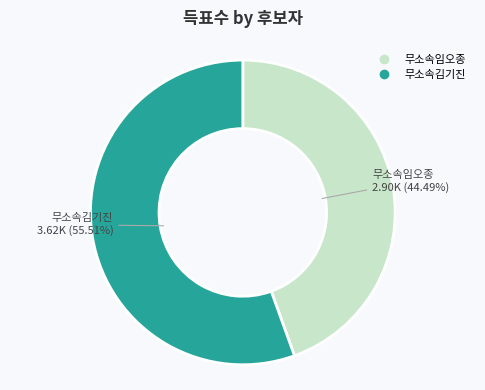

To the nearest percent, what portion does 무소속김기진 represent?

56%